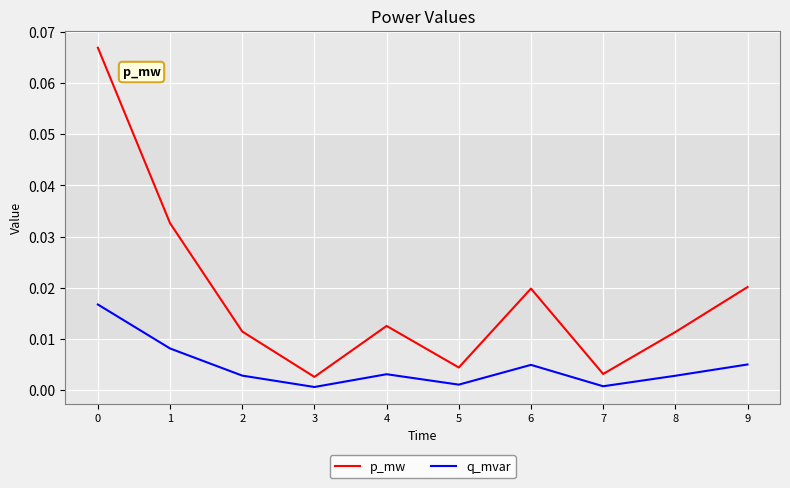

Is the value of p_mw at 5 greater than the value of q_mvar at 7?

Yes